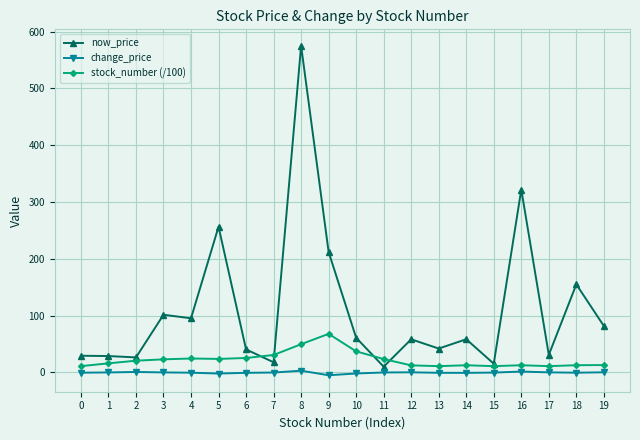

What is the difference between the now_price values at 3 and 14?

43.1